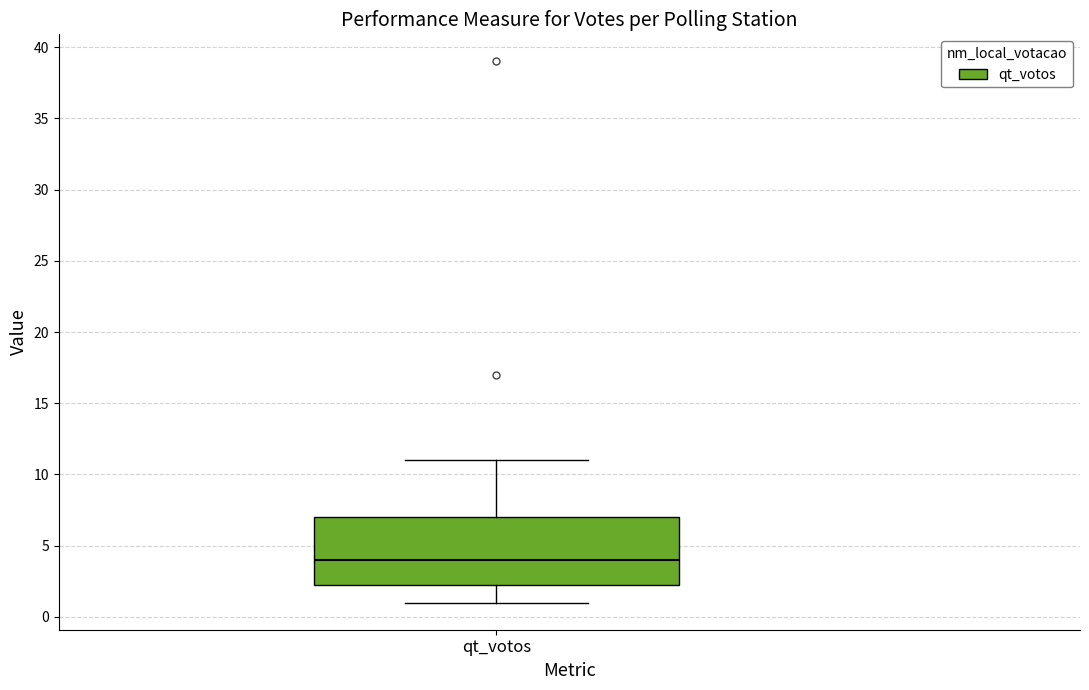

Read this box plot against the y-axis: the position of the median line, the range covered by the box, and the ends of both whiskers. The values are not printed on the chart, so give them approximately, as read against the axis.

median 4.0, box 2.5 to 7.0, whiskers 1.0 to 11.0